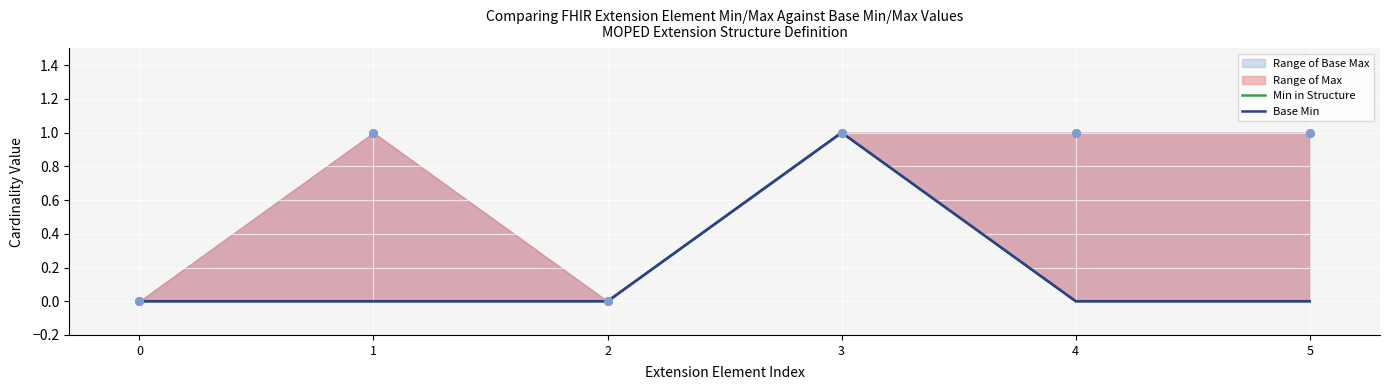

Which series contains the highest Y value?

Min in Structure